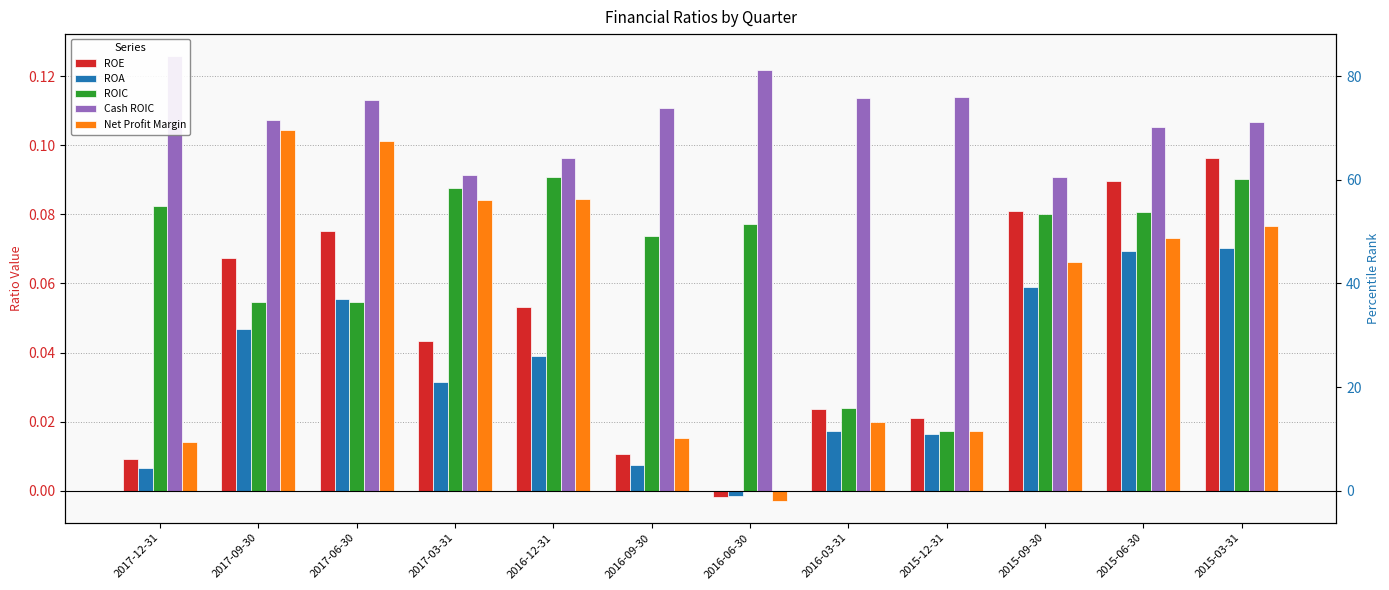

What is the highest value of the ROE series?

0.1